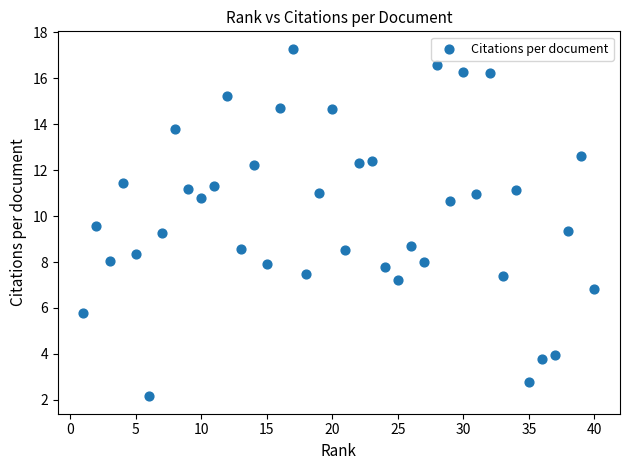

What is the range of X values (max minus min)?

39.0